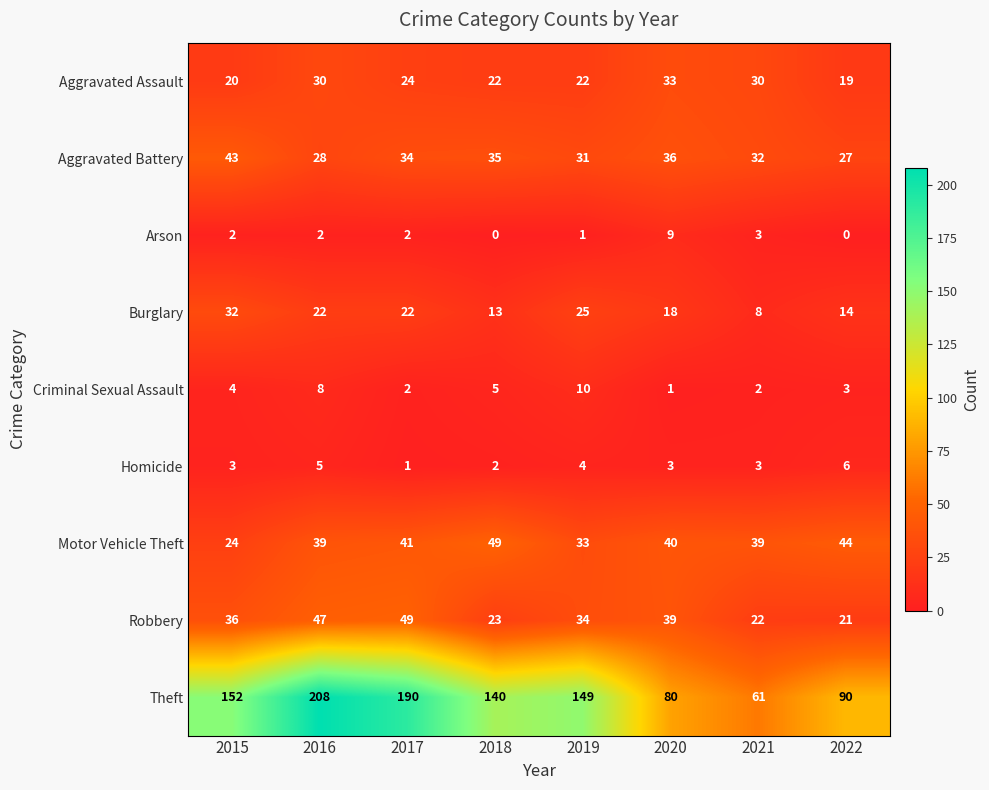

At which category is the sum across all series the highest?

2016